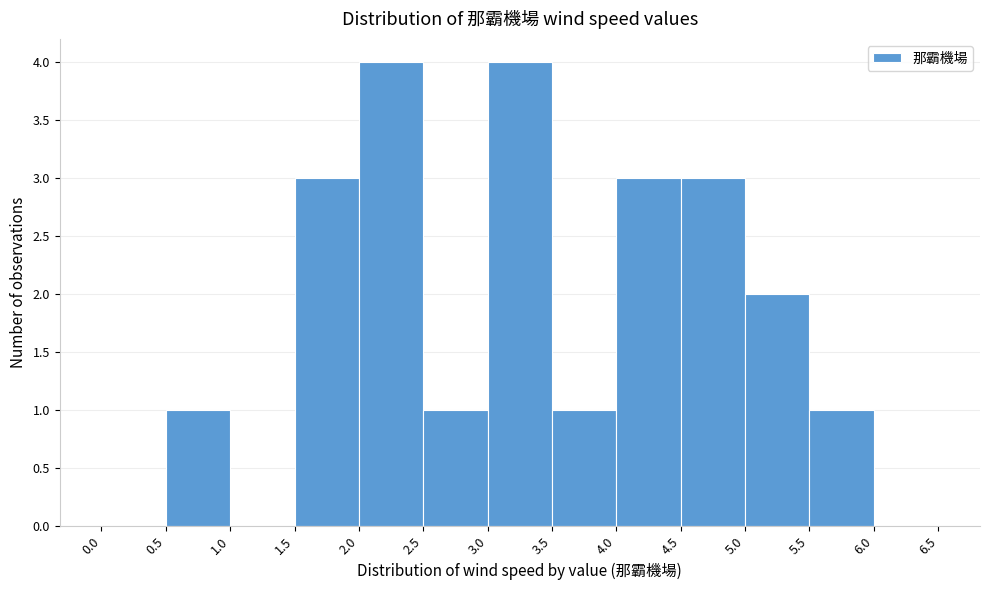

How tall is the bar that spans 5.5 to 6.0 on the x-axis? The values are not printed on the chart, so give them approximately, as read against the axis.

1